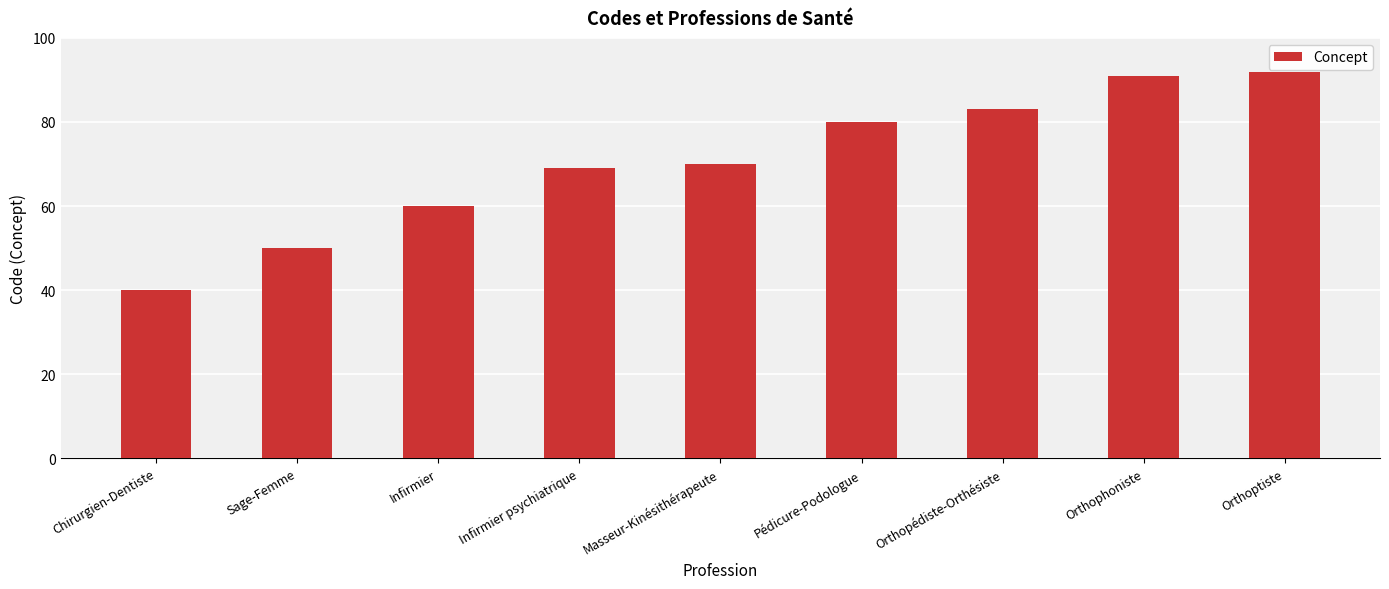

List the labels in order of value, largest first.

Orthoptiste, Orthophoniste, Orthopédiste-Orthésiste, Pédicure-Podologue, Masseur-Kinésithérapeute, Infirmier psychiatrique, Infirmier, Sage-Femme, Chirurgien-Dentiste